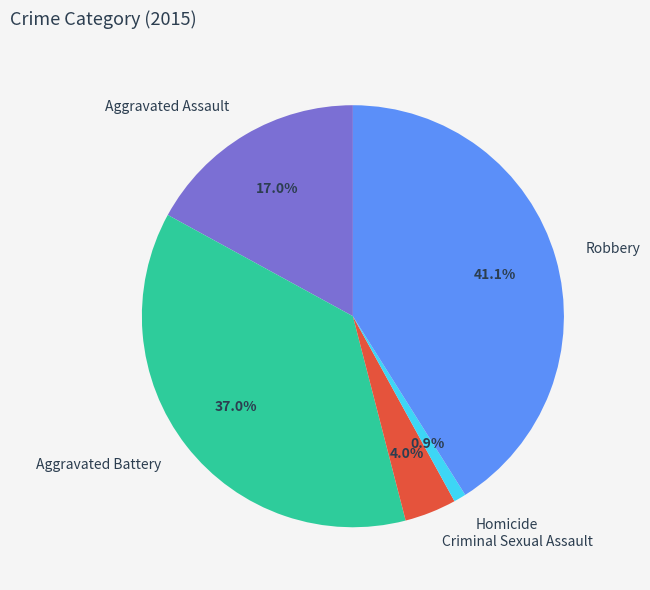

The Robbery slice represents 53% of the pie. True or false?

False